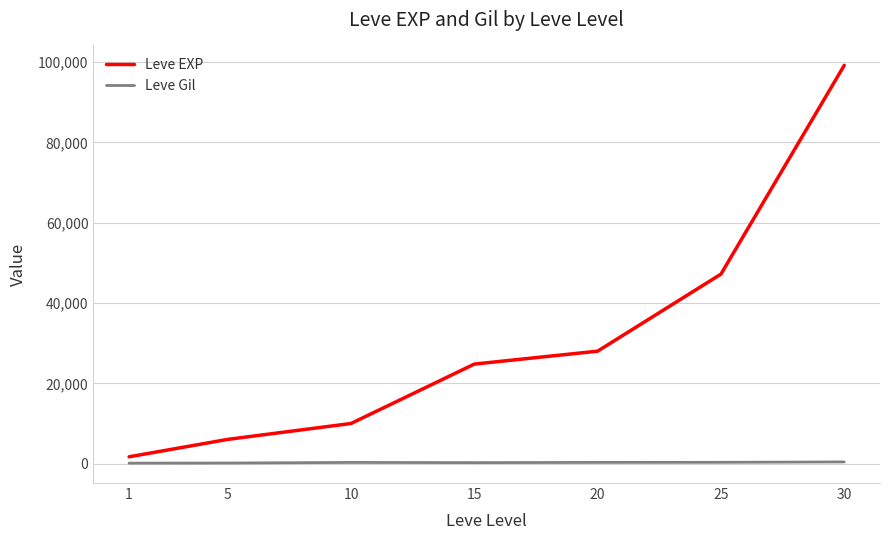

Is the value of Leve EXP at 5 greater than the value of Leve Gil at 10?

Yes